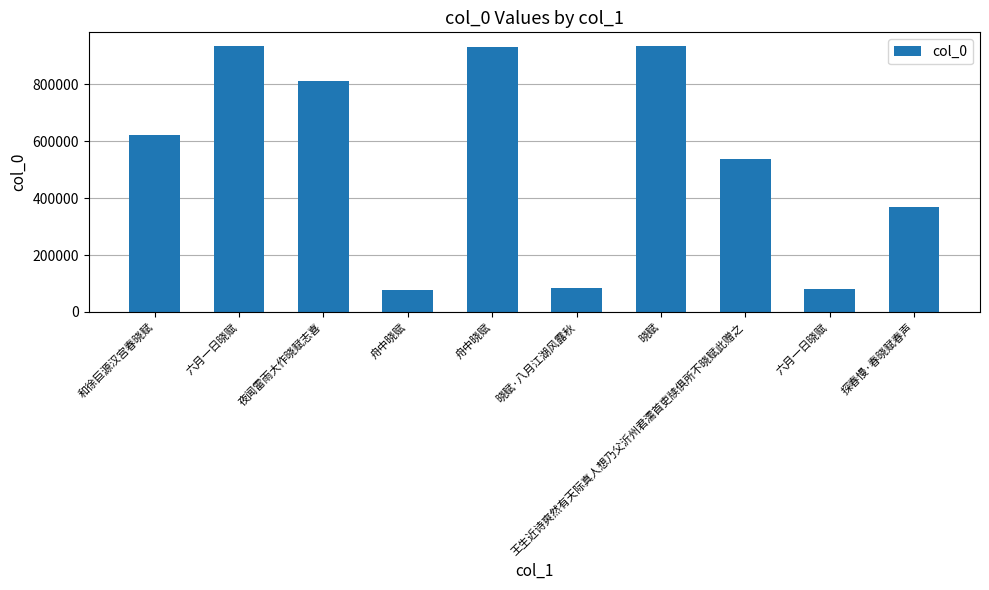

What is the value of the 6th bar from the left?

82821